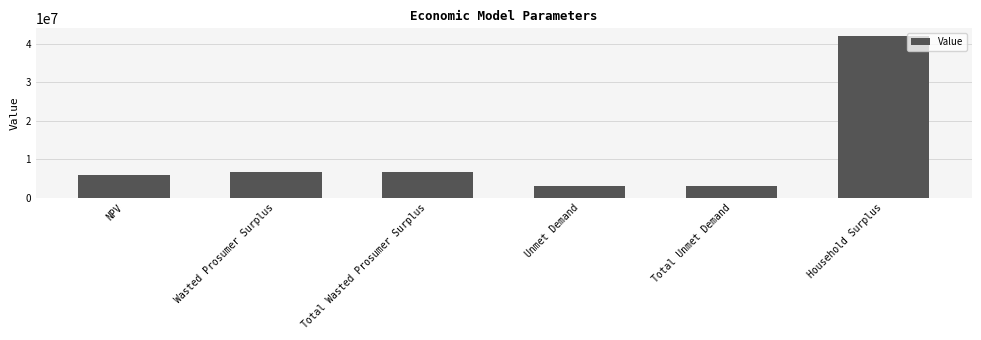

What is the minimum value shown in the chart?

2916902.9